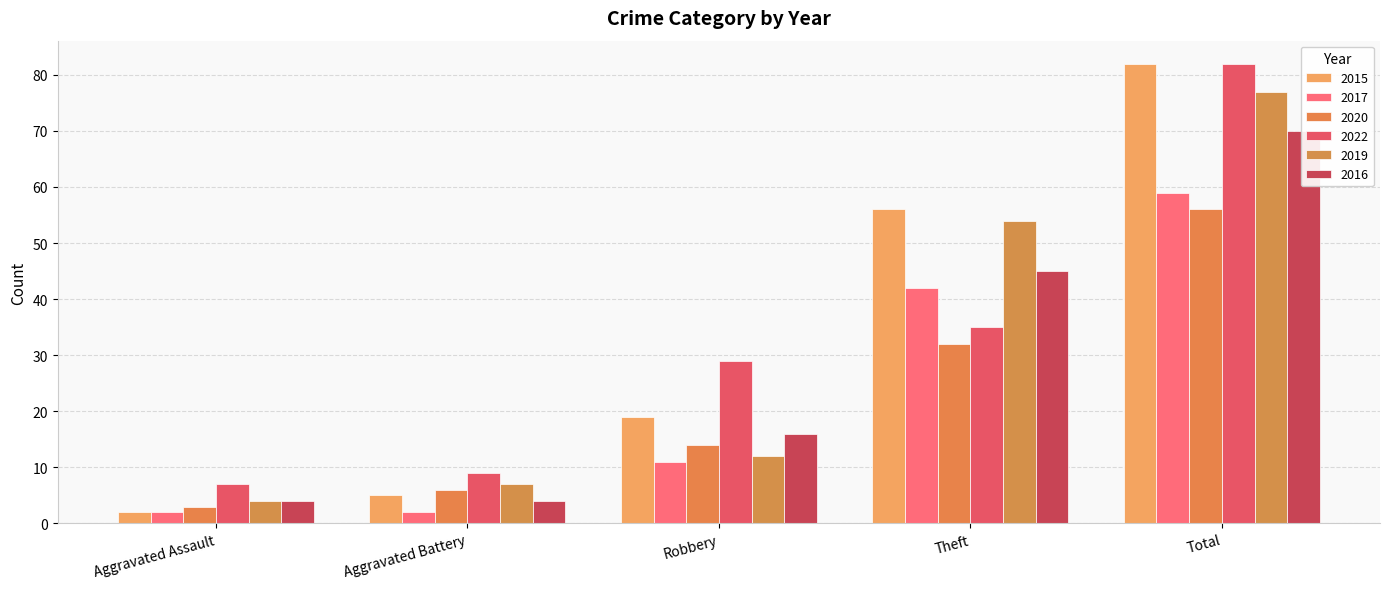

Rank the series at Theft from highest to lowest value.

2015, 2019, 2016, 2017, 2022, 2020